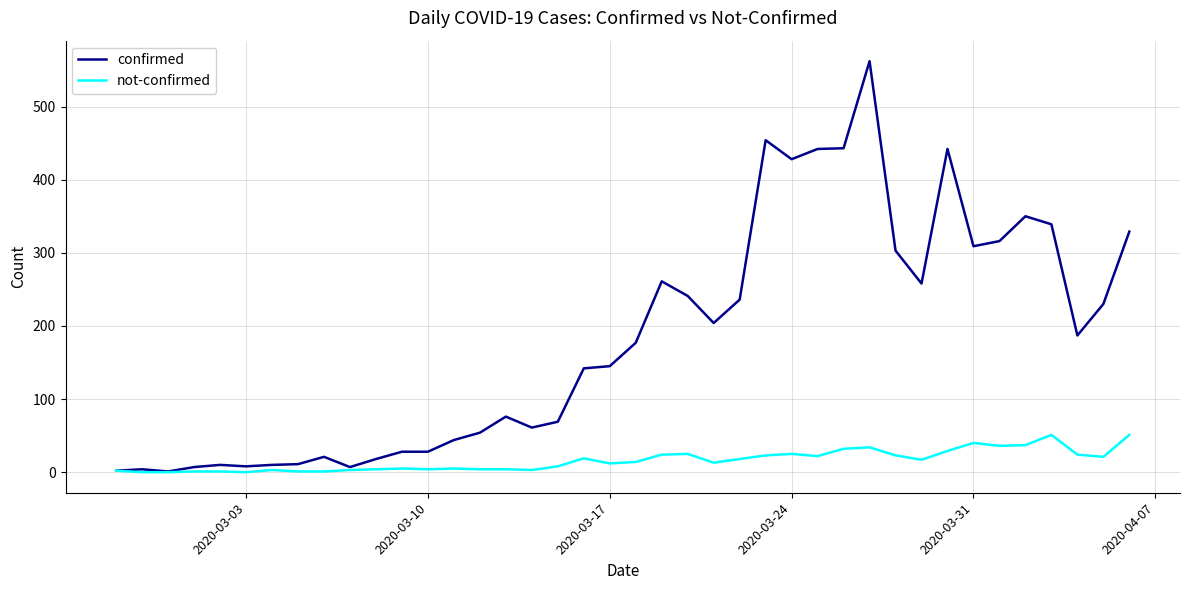

What is the greatest value displayed?

562